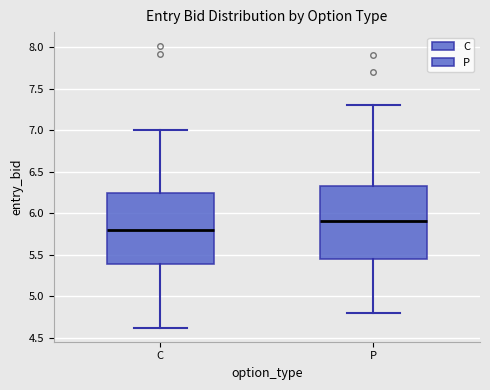

Where is the upper edge of the box for C on the y-axis? The values are not printed on the chart, so give them approximately, as read against the axis.

6.25